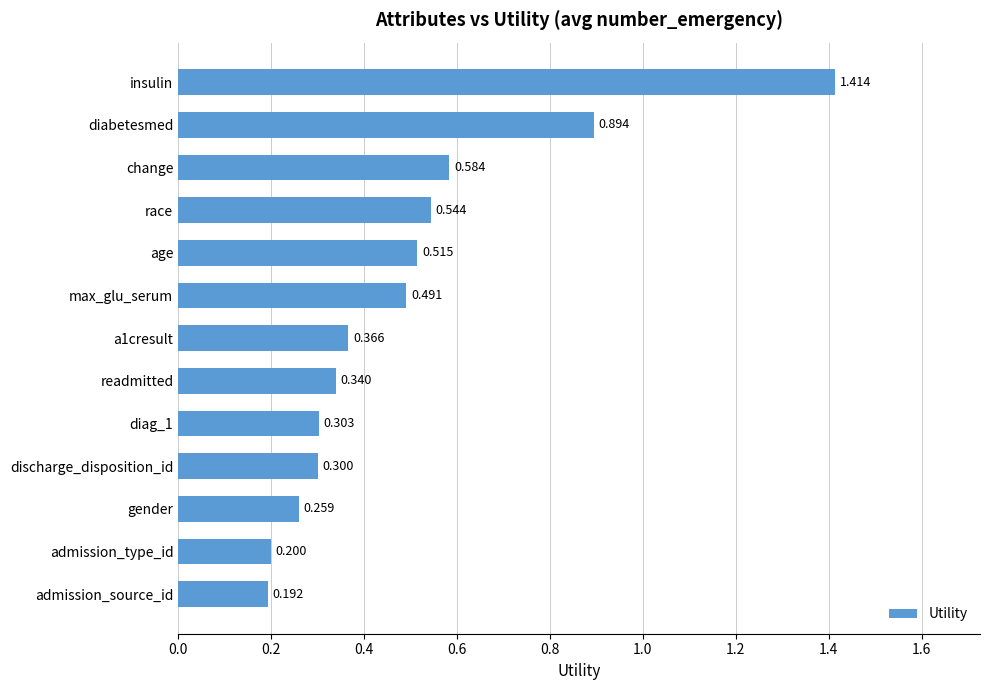

Between insulin and max_glu_serum, which is larger?

insulin